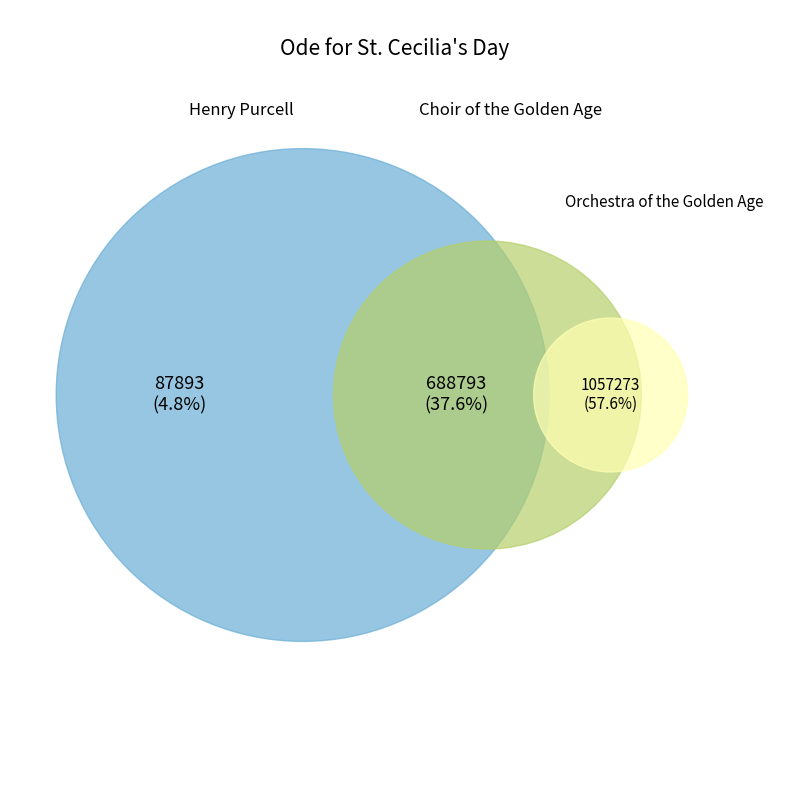

Which slice is the smallest?

Henry Purcell